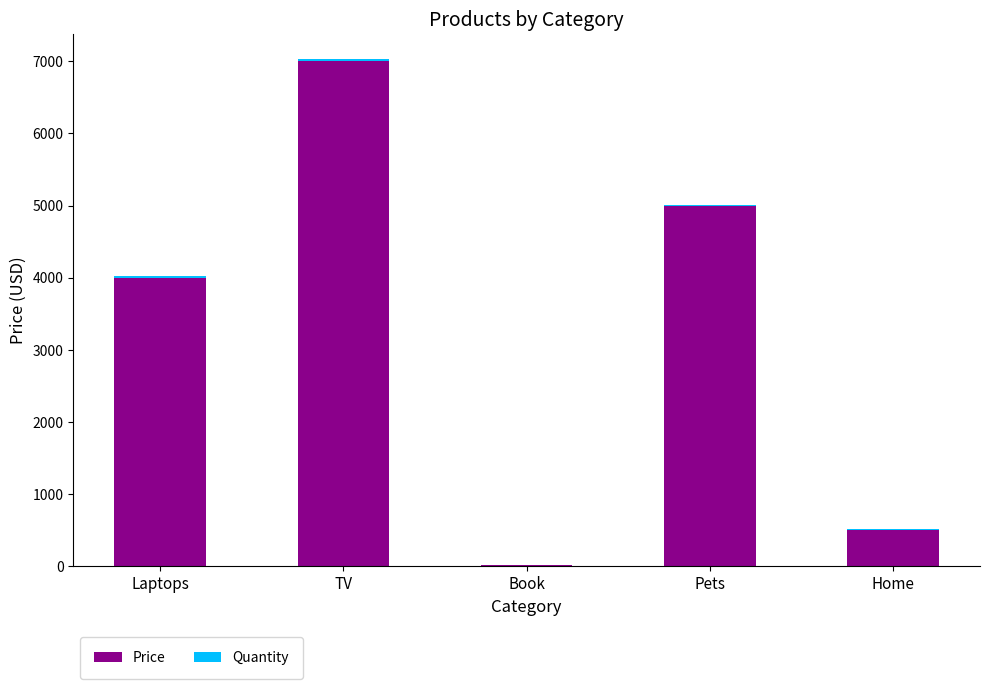

What is the highest value of the Price series?

7000